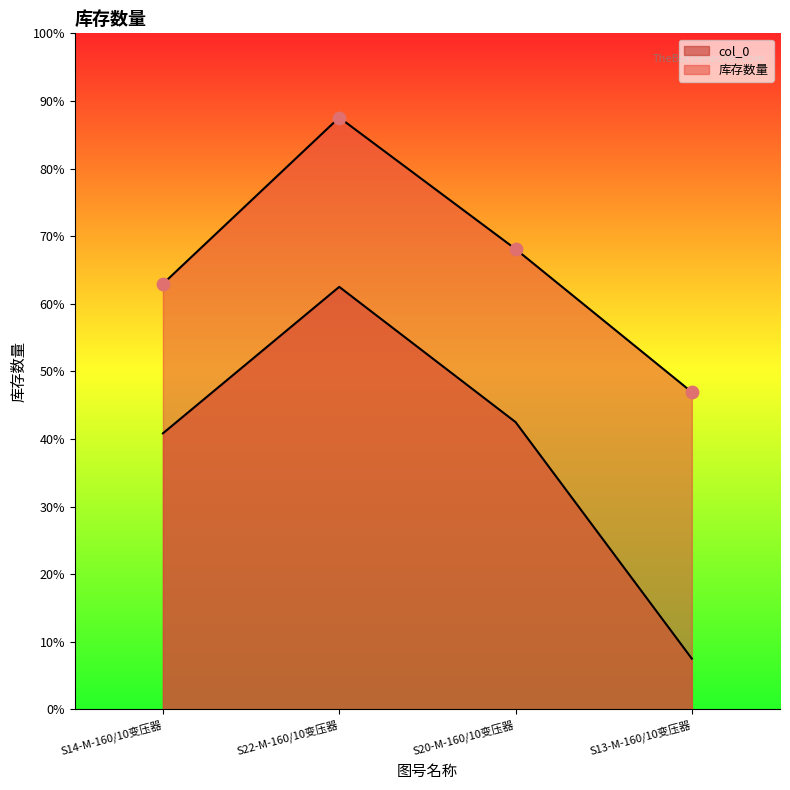

At which category is the sum across all series the highest?

S22-M-160/10变压器